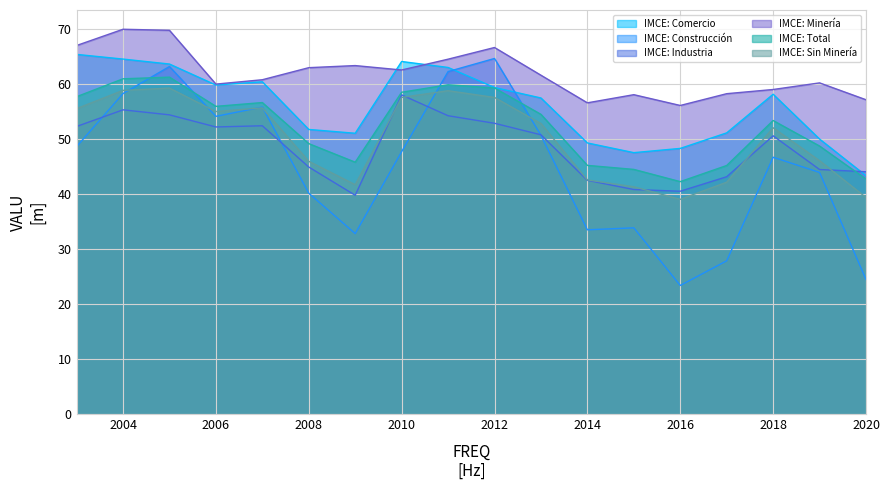

What is the highest value of the IMCE: Sin Minería series?

59.2